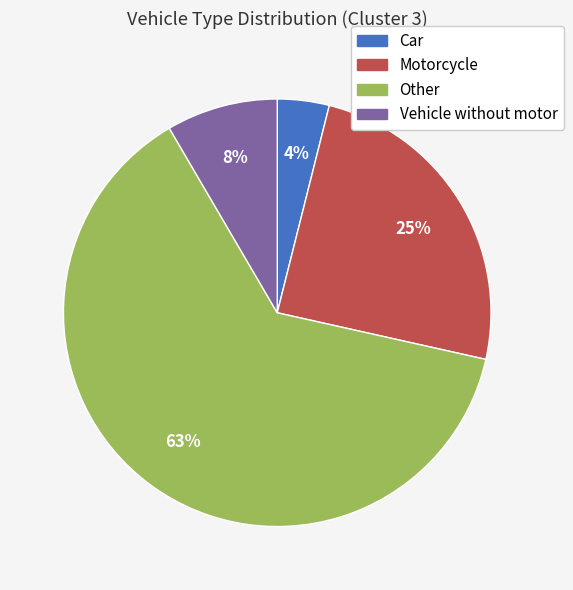

To the nearest percent, what is the combined percentage of Vehicle without motor and Motorcycle?

33%